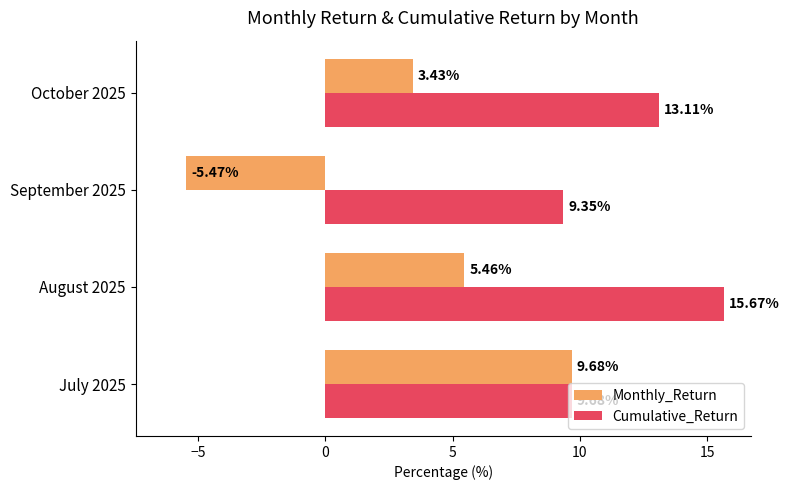

Rank the series at August 2025 from lowest to highest value.

Monthly_Return, Cumulative_Return